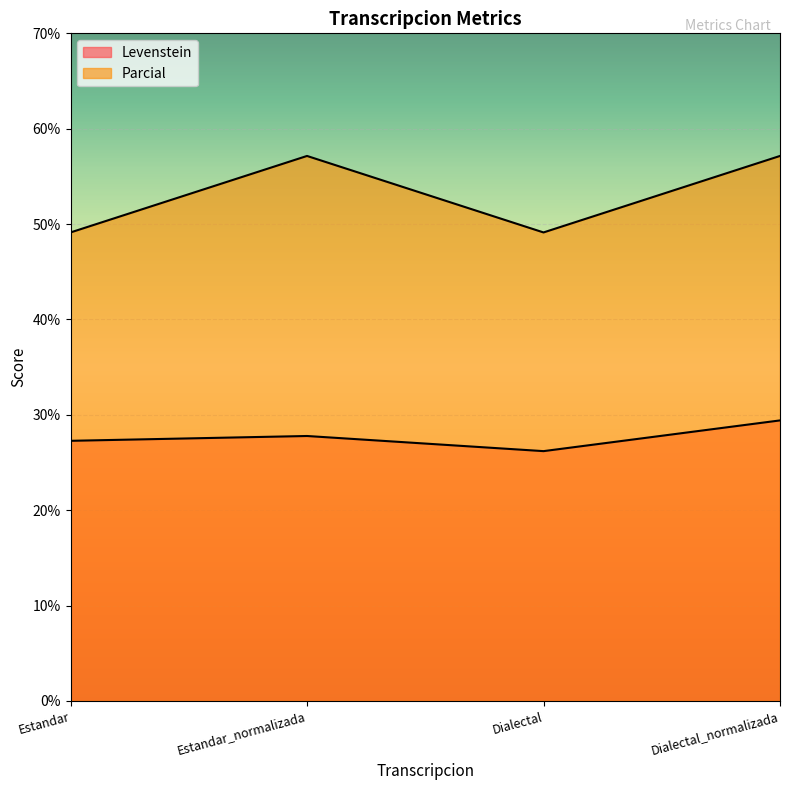

List the series in order of their peak value, lowest first.

Levenstein, Parcial